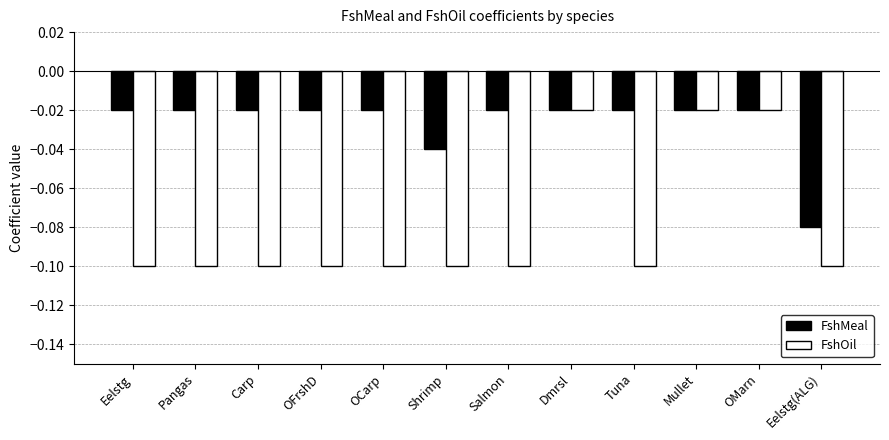

True or false: FshOil has a value of -0.1 at OFrshD.

True